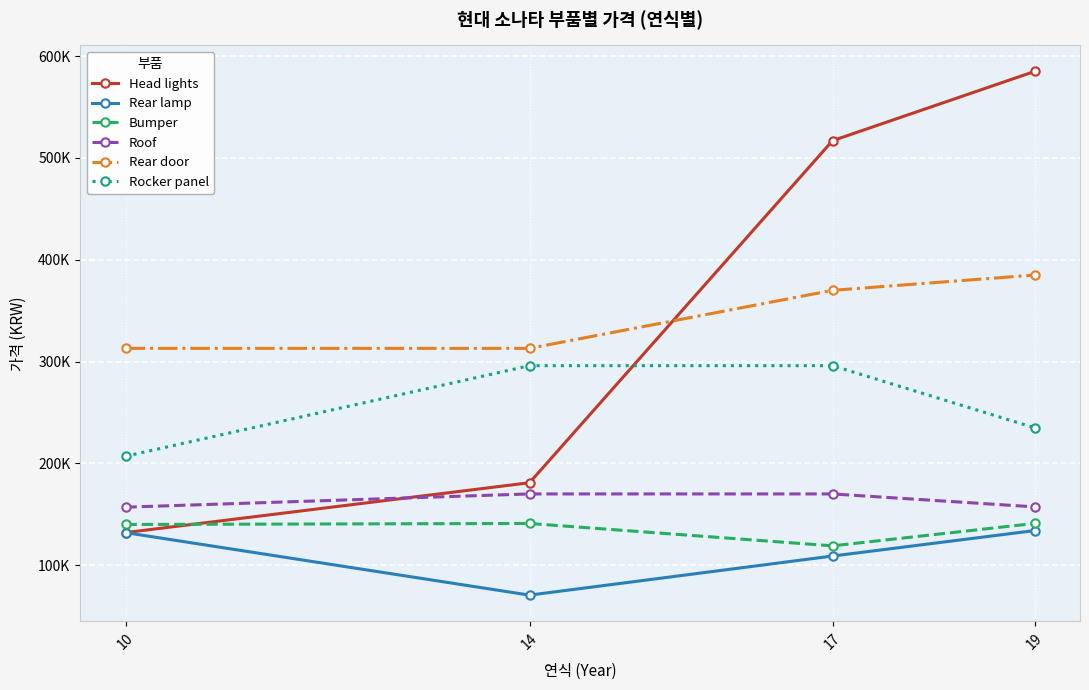

Reading left to right, transcribe all the data shown in this chart.

Head lights: 132000	181000	517000	585000
Rear lamp: 132000	70600	109000	134000
Bumper: 140000	141000	119000	141000
Roof: 157000	170000	170000	157300
Rear door: 313000	313000	370000	385000
Rocker panel: 207000	296000	296000	235000